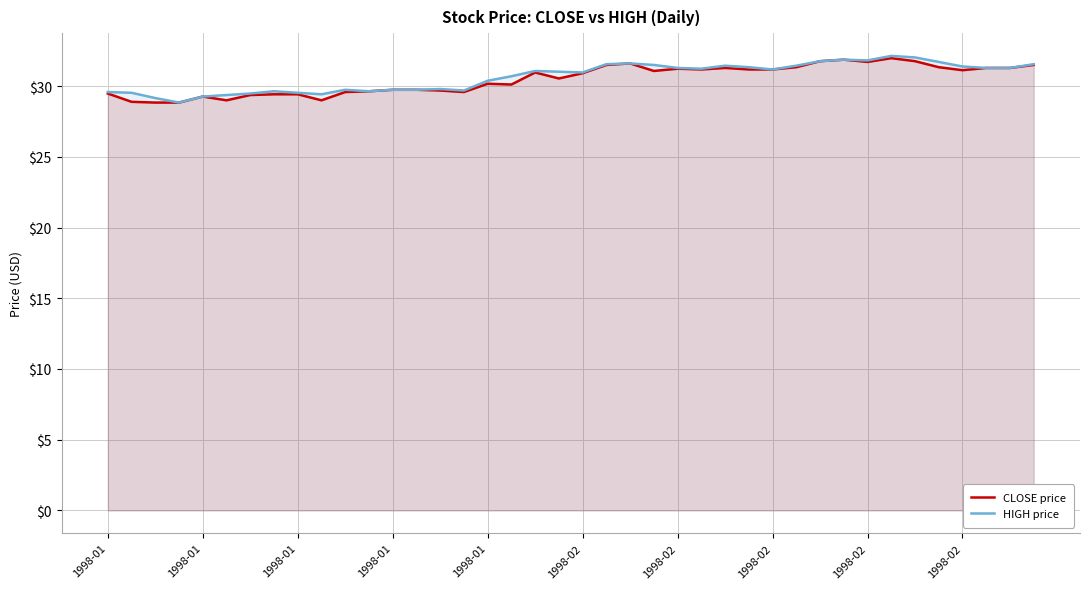

Which series has the widest spread of values?

HIGH price